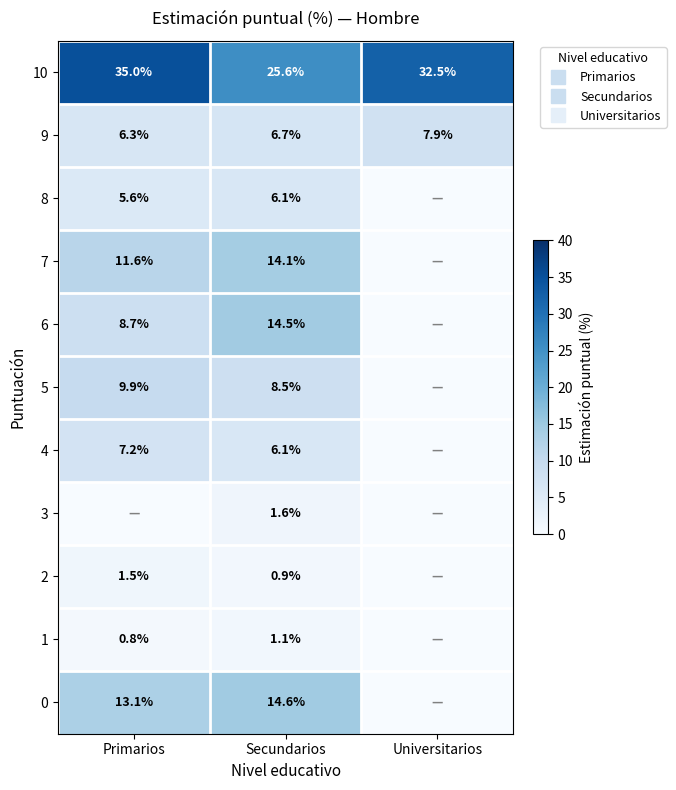

The value of 10 at Secundarios is 25.6. True or false?

True